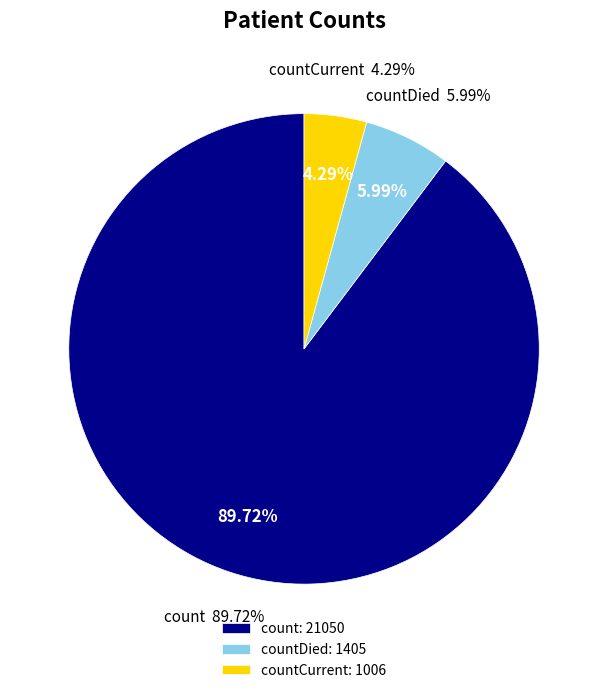

To the nearest percent, what is the average slice percentage?

33%